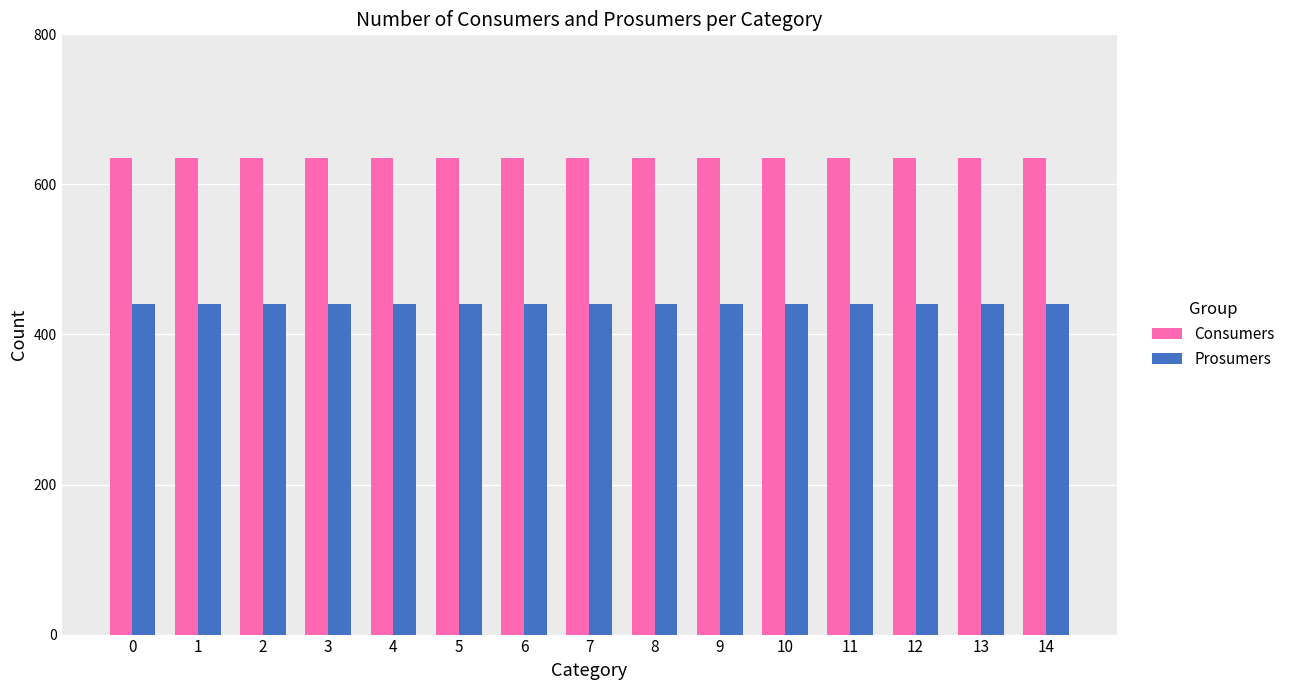

What is the spread (max minus min) of values at 14?

195